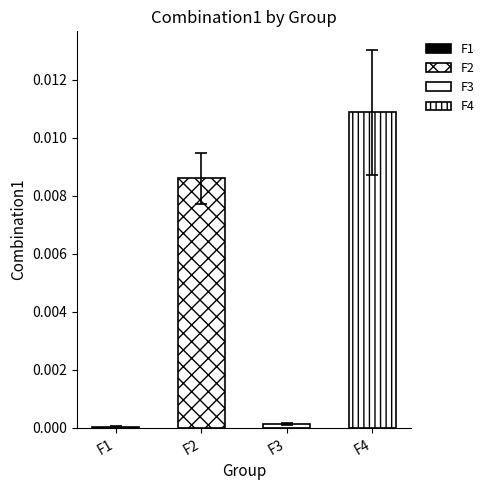

Which series has the largest total across all categories?

F4